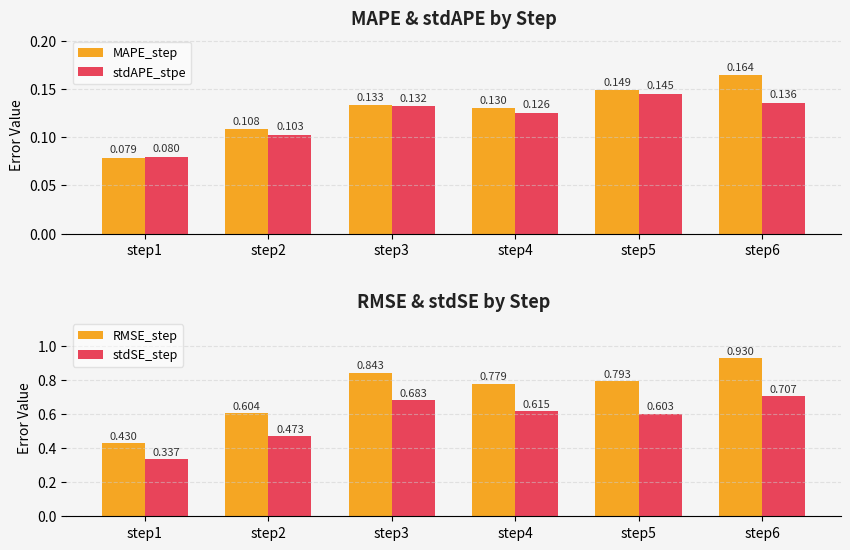

Reading left to right, extract all data points from this chart.

MAPE_step: 0.1	0.1	0.1	0.1	0.1	0.2
stdAPE_stpe: 0.1	0.1	0.1	0.1	0.1	0.1
RMSE_step: 0.4	0.6	0.8	0.8	0.8	0.9
stdSE_step: 0.3	0.5	0.7	0.6	0.6	0.7